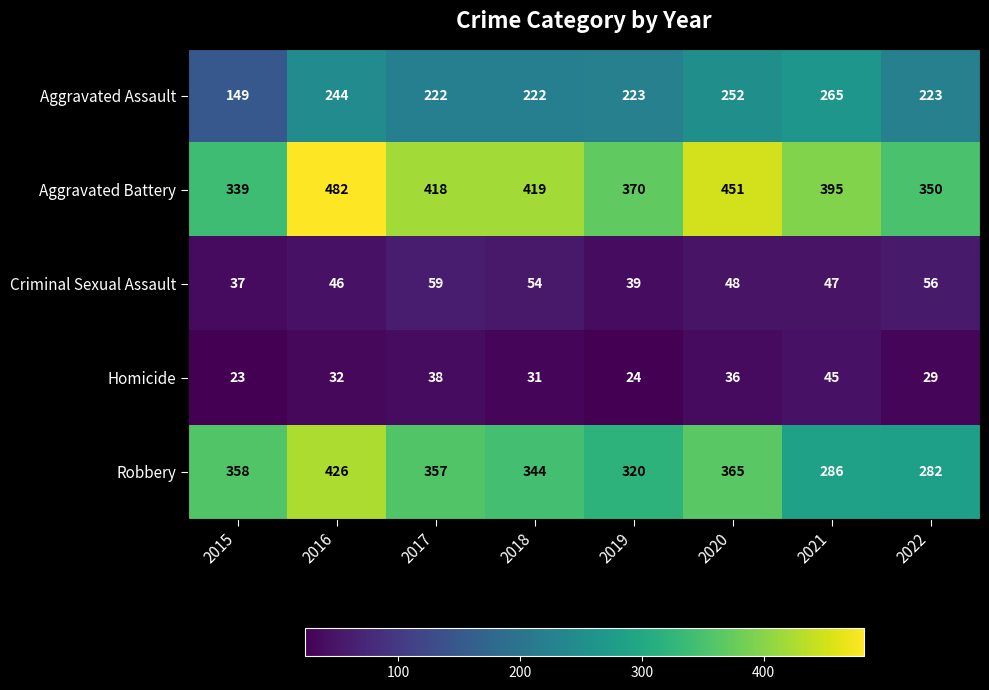

At which label is Homicide closest to 34?

2016